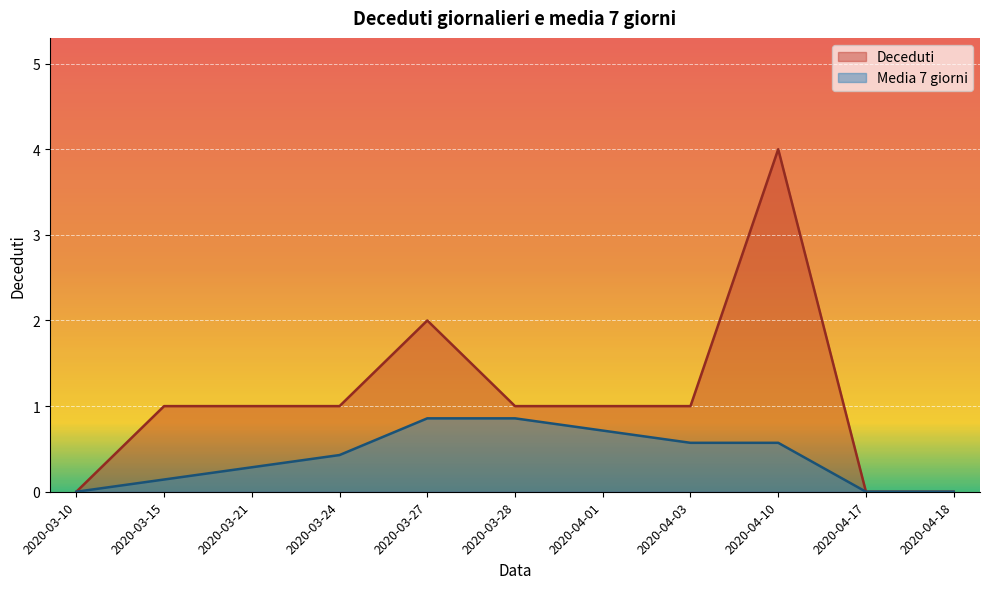

Which category has the lowest value across all series?

2020-03-10